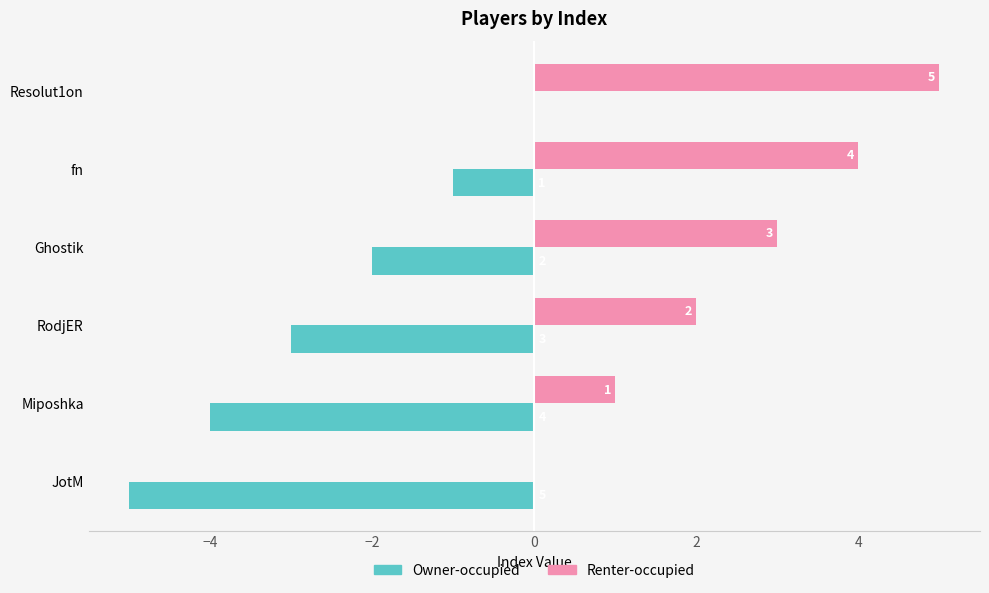

Count the Renter-occupied values in the range 1 to 4.

4